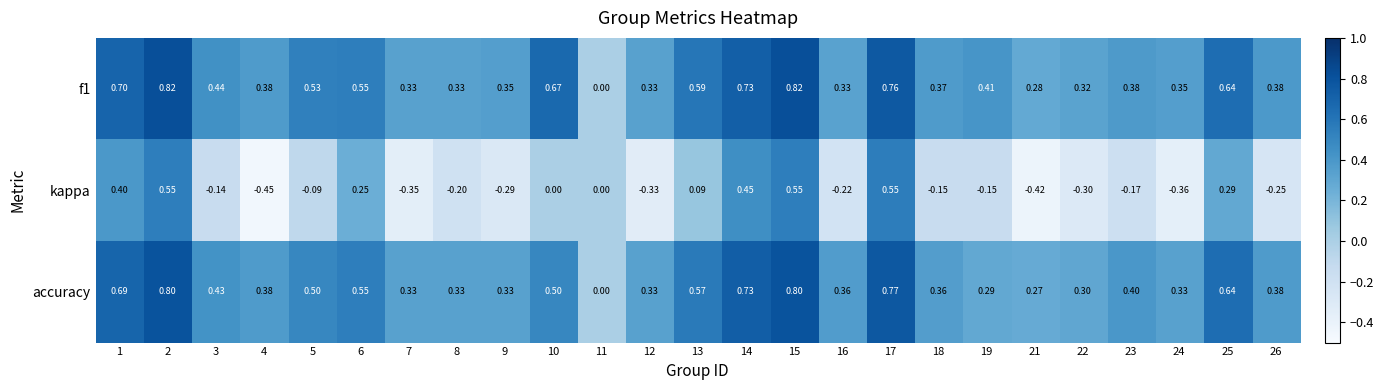

What is the total value across all series at 8?

0.5